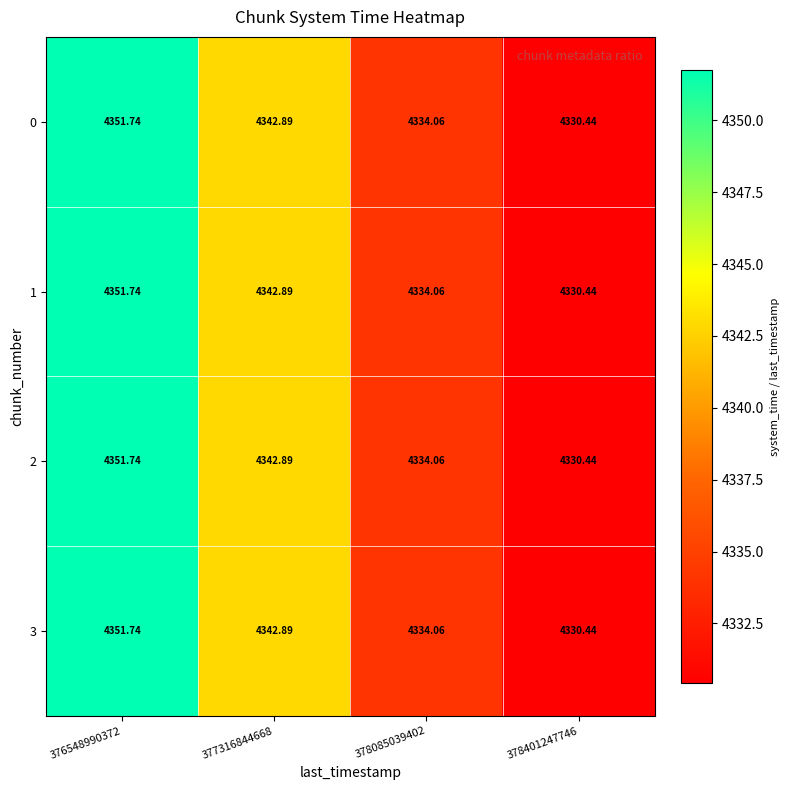

Is the value of 0 at 376548990372 greater than the value of 3 at 378401247746?

Yes